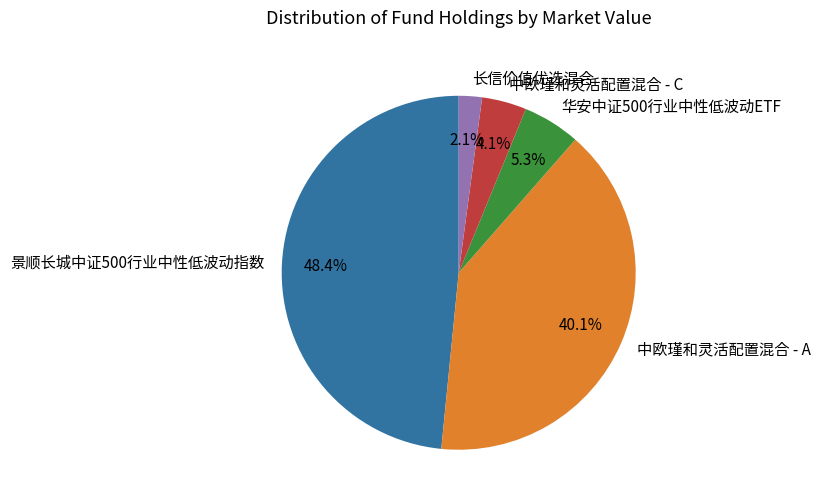

Do 长信价值优选混合 and 中欧瑾和灵活配置混合 - A together represent more than half of the pie?

No